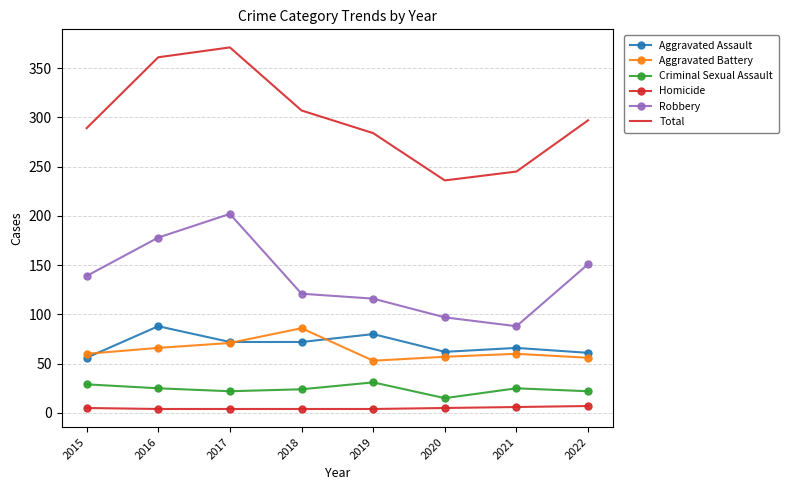

Which series has the largest total across all categories?

Total